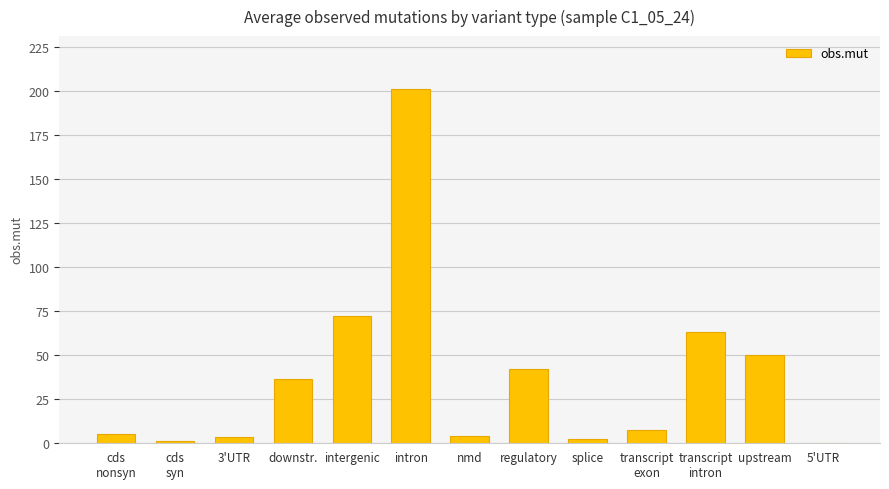

Reading right to left, what are all the values shown in this chart?

0	50	63	7	2	42	4	201	72	36	3	1	5